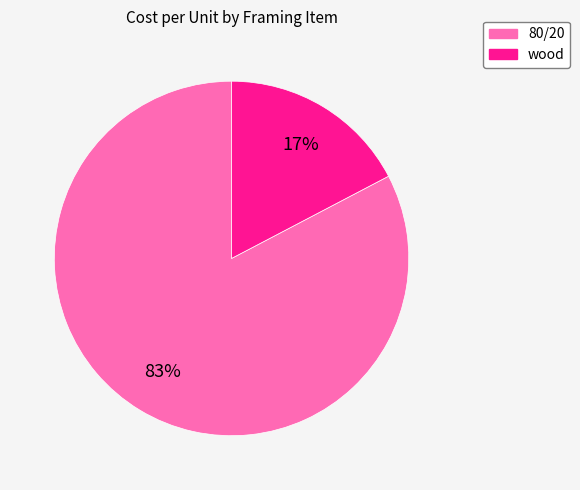

What is the smallest slice in the pie chart?

wood